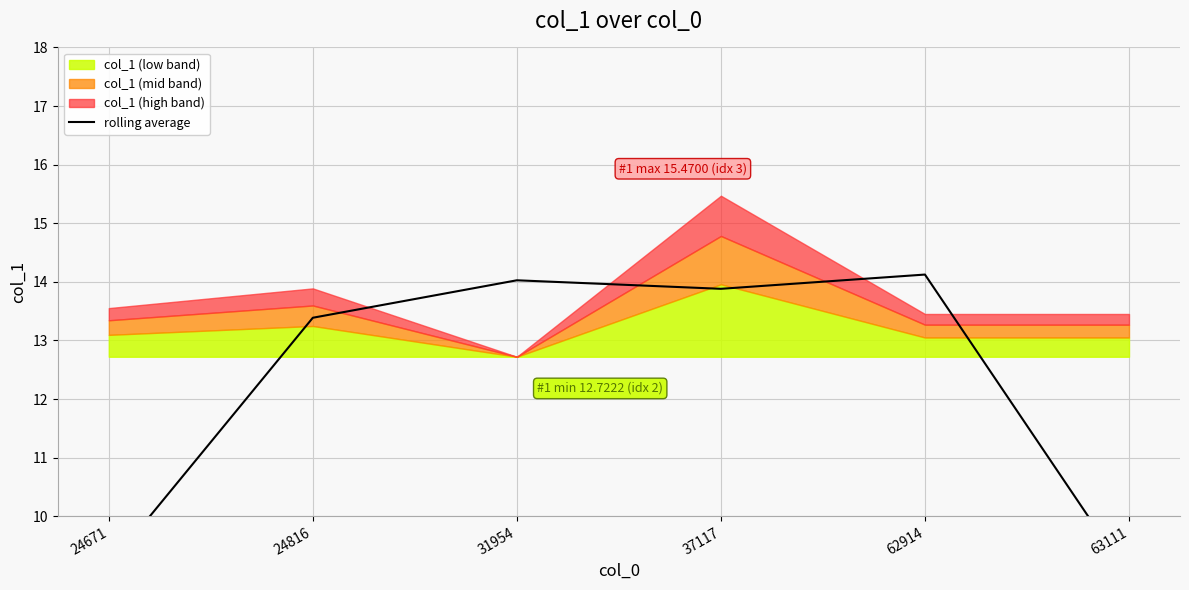

What is the smallest value displayed?

9.0